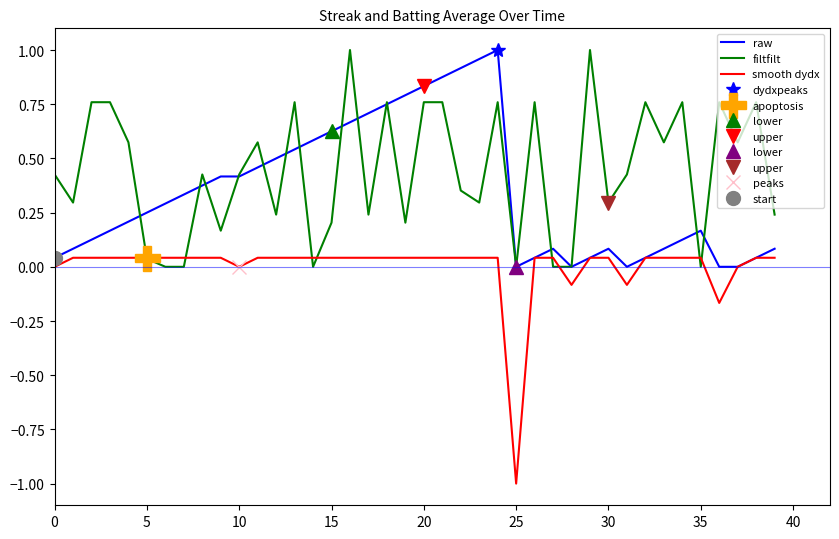

True or false: smooth dydx and raw intersect in this chart.

False